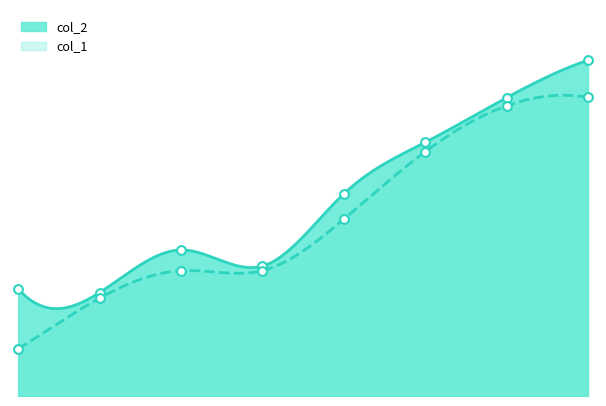

Which series has the largest total across all categories?

col_2